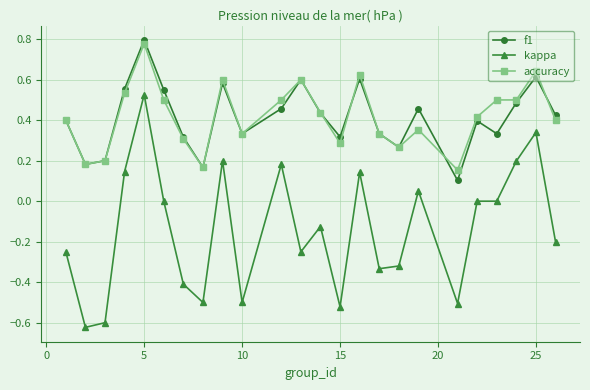

Rank the series by their maximum value, from highest to lowest.

f1, accuracy, kappa